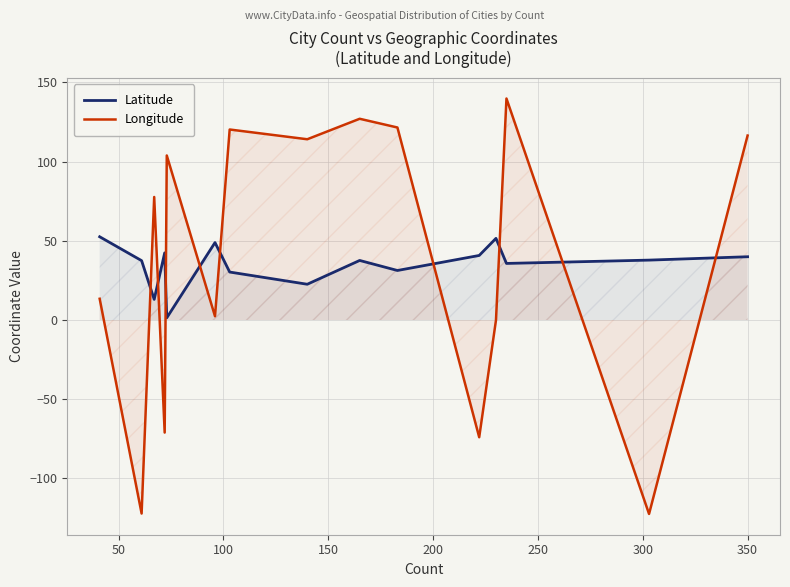

What is the minimum value shown in the chart?

-122.4